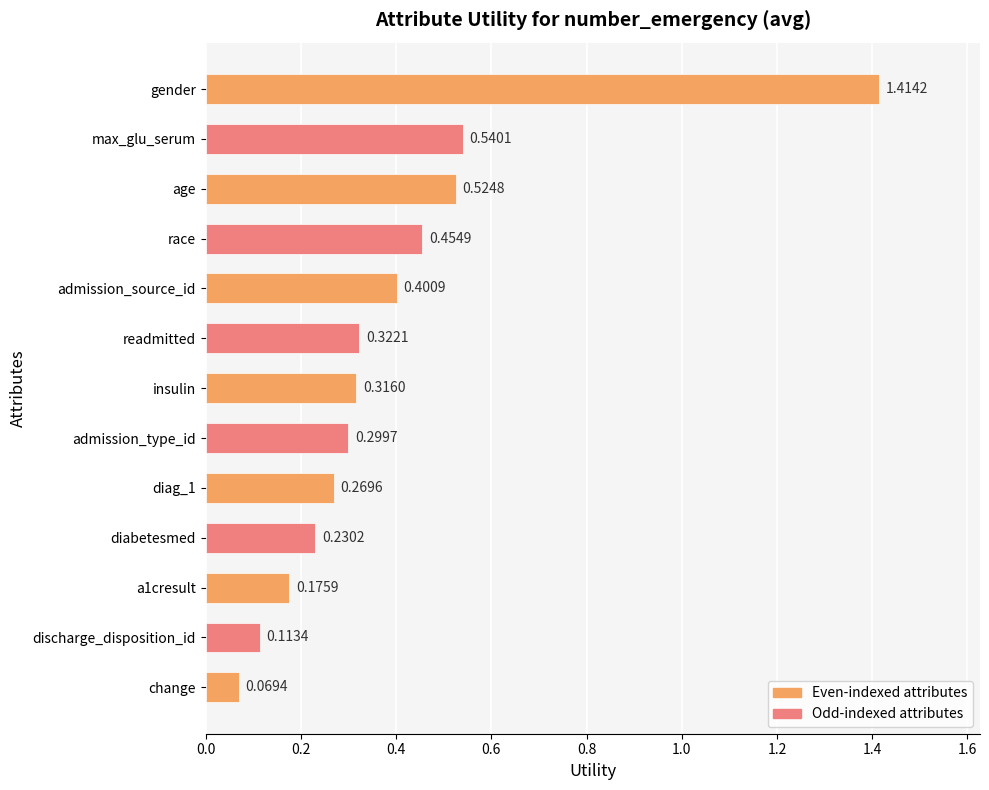

How many data points does each series have?

13